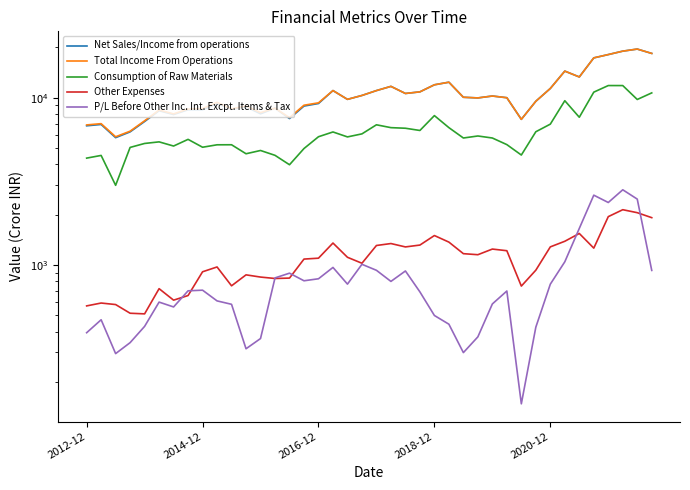

Between 17 and 26, which series saw the biggest shift?

Net Sales/Income from operations